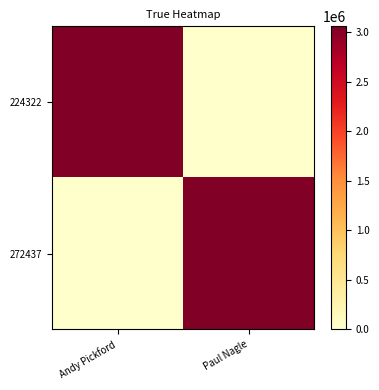

What is the spread (max minus min) of values at Andy Pickford?

3056845